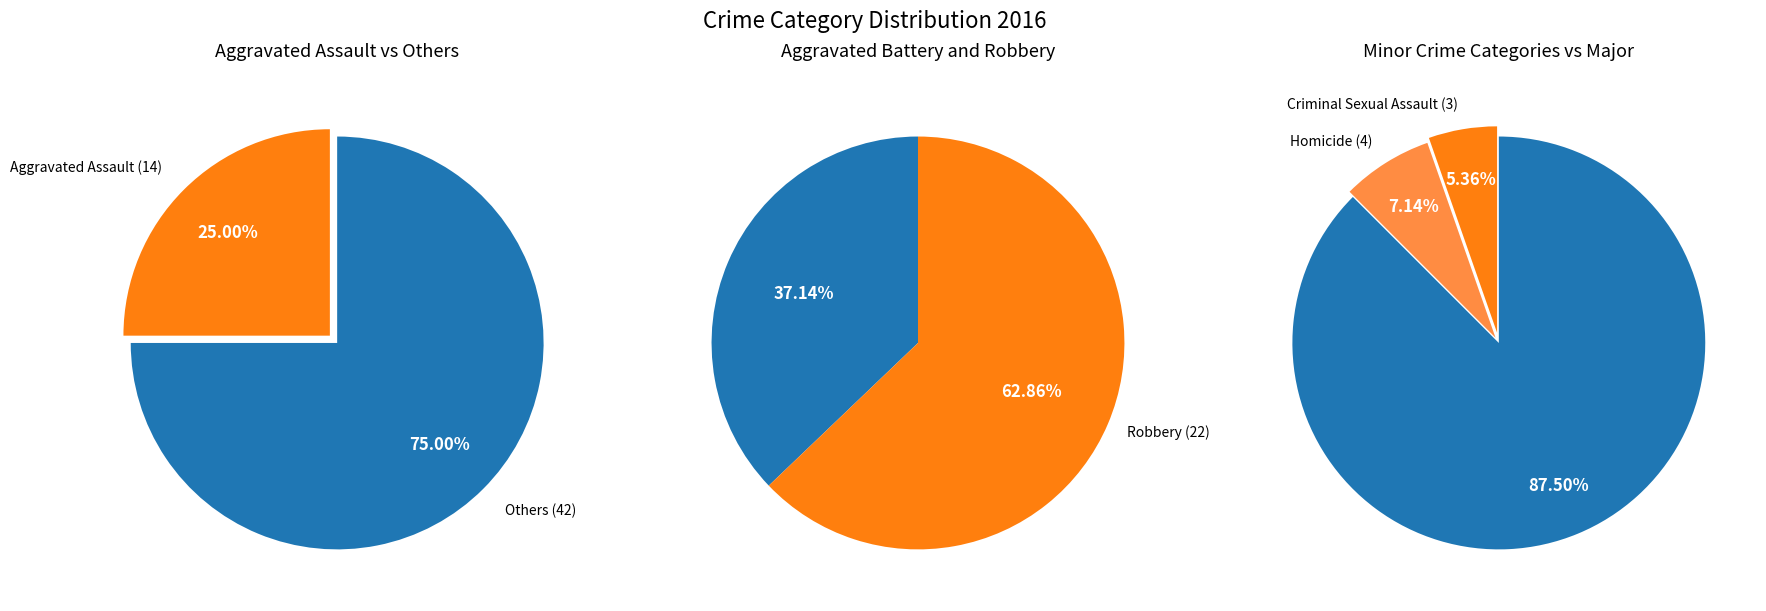

Is the sum of Homicide and Aggravated Battery greater than half?

No